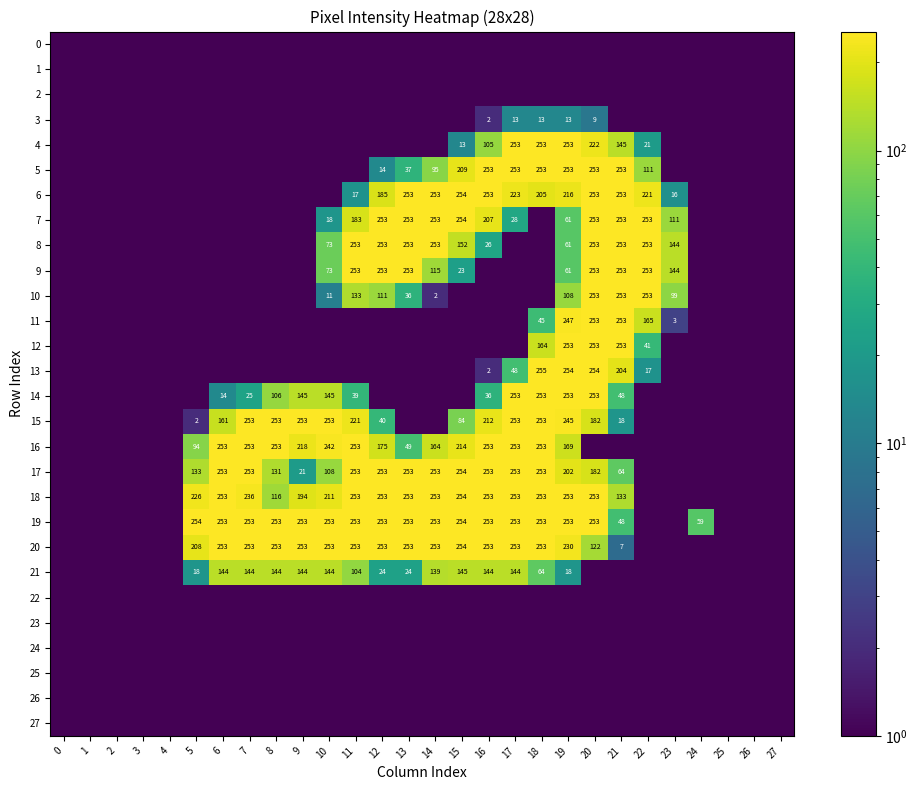

At how many categories does at least one series exceed 202?

18